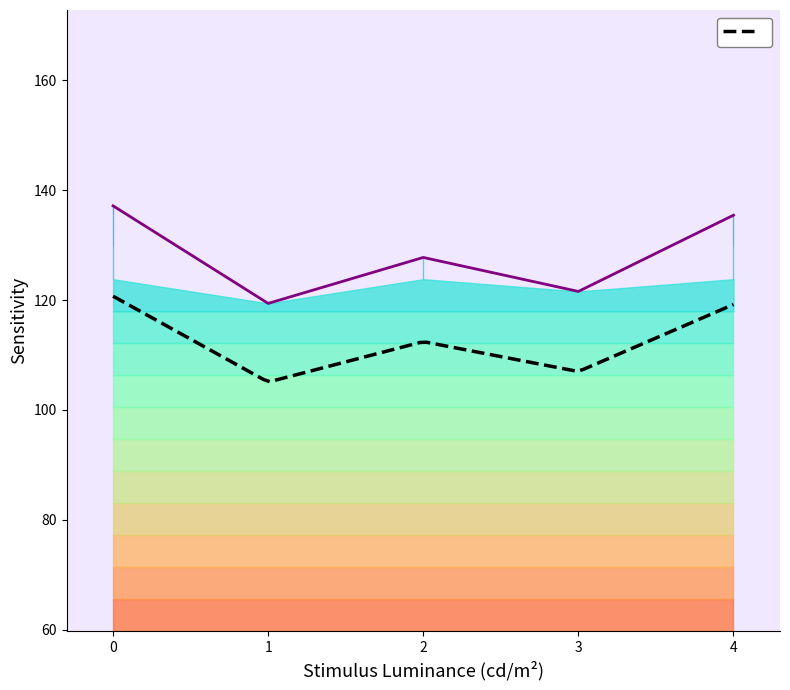

How many values are below 127?

2